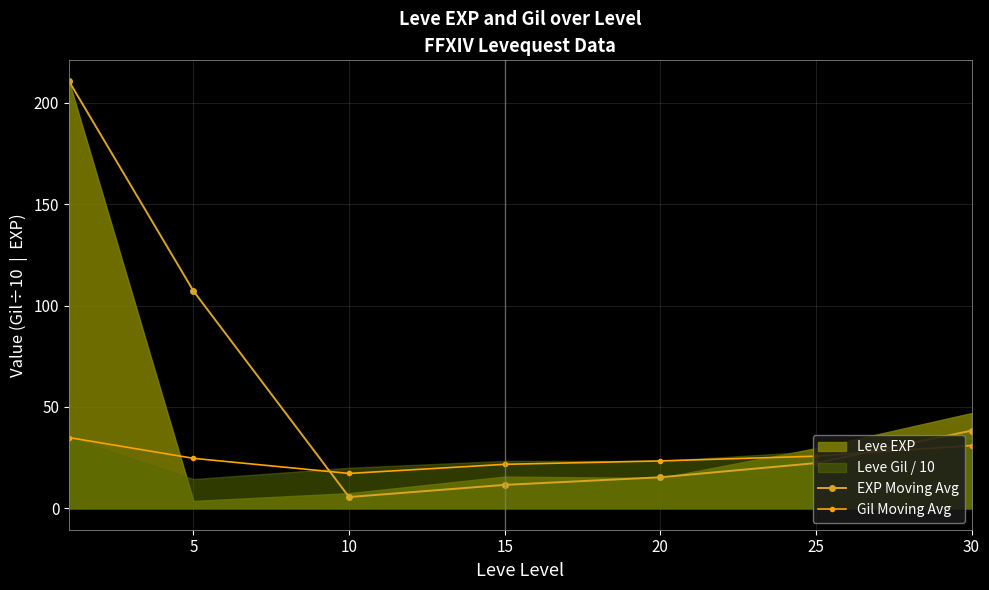

Reading left to right, extract all data points from this chart.

EXP Moving Avg: 0=210.7	5=107.2	10=5.6	15=11.6	20=15.3	25=22.3	30=38.3
Gil Moving Avg: 0=34.9	5=24.7	10=17.2	15=21.7	20=23.4	25=25.7	30=31.0